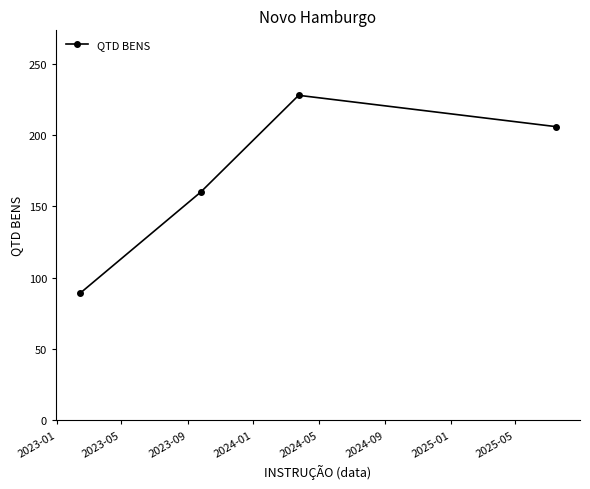

What is the minimum value shown in the chart?

89